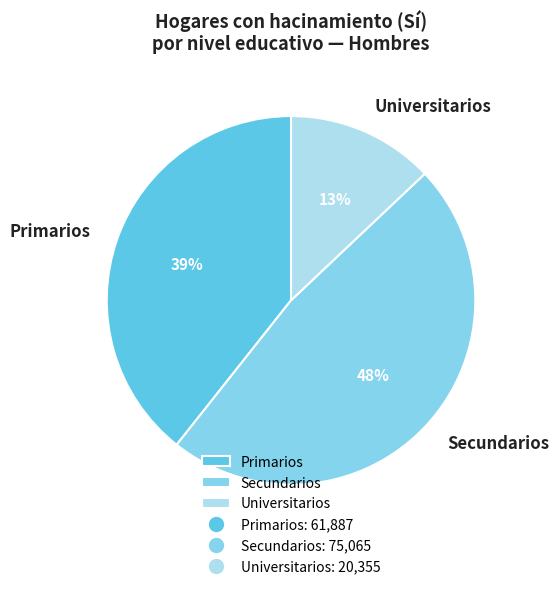

The Primarios slice represents 39% of the pie. True or false?

True